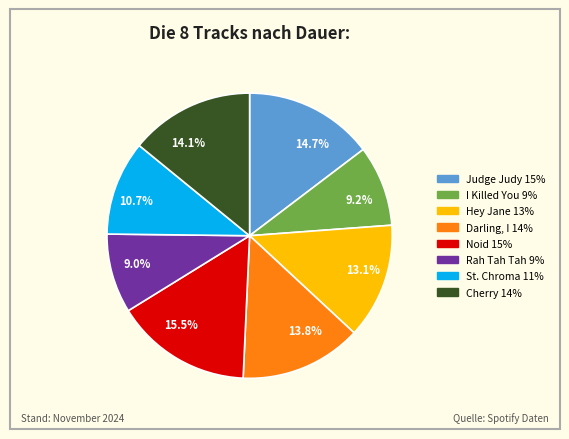

To the nearest percent, what portion does Cherry represent?

14%